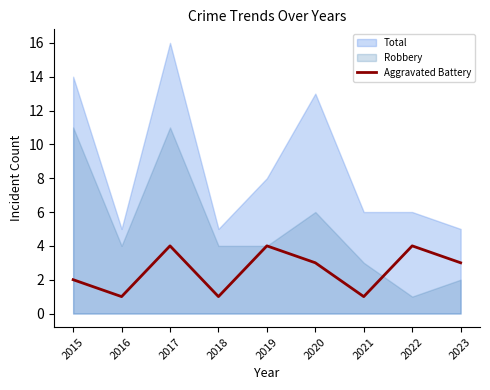

What is the difference between the maximum and minimum values?

3